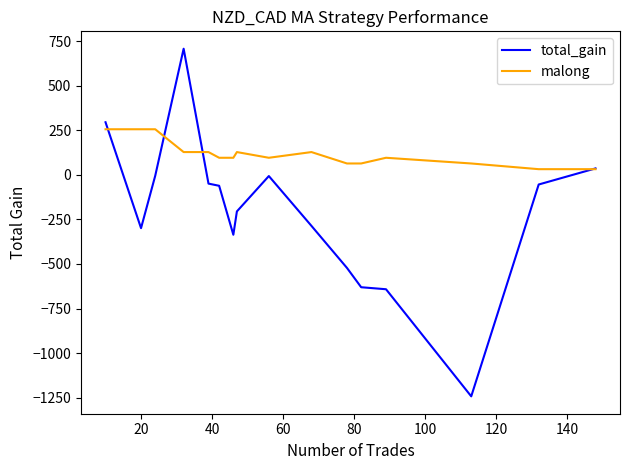

Does the chart have visible grid lines?

No